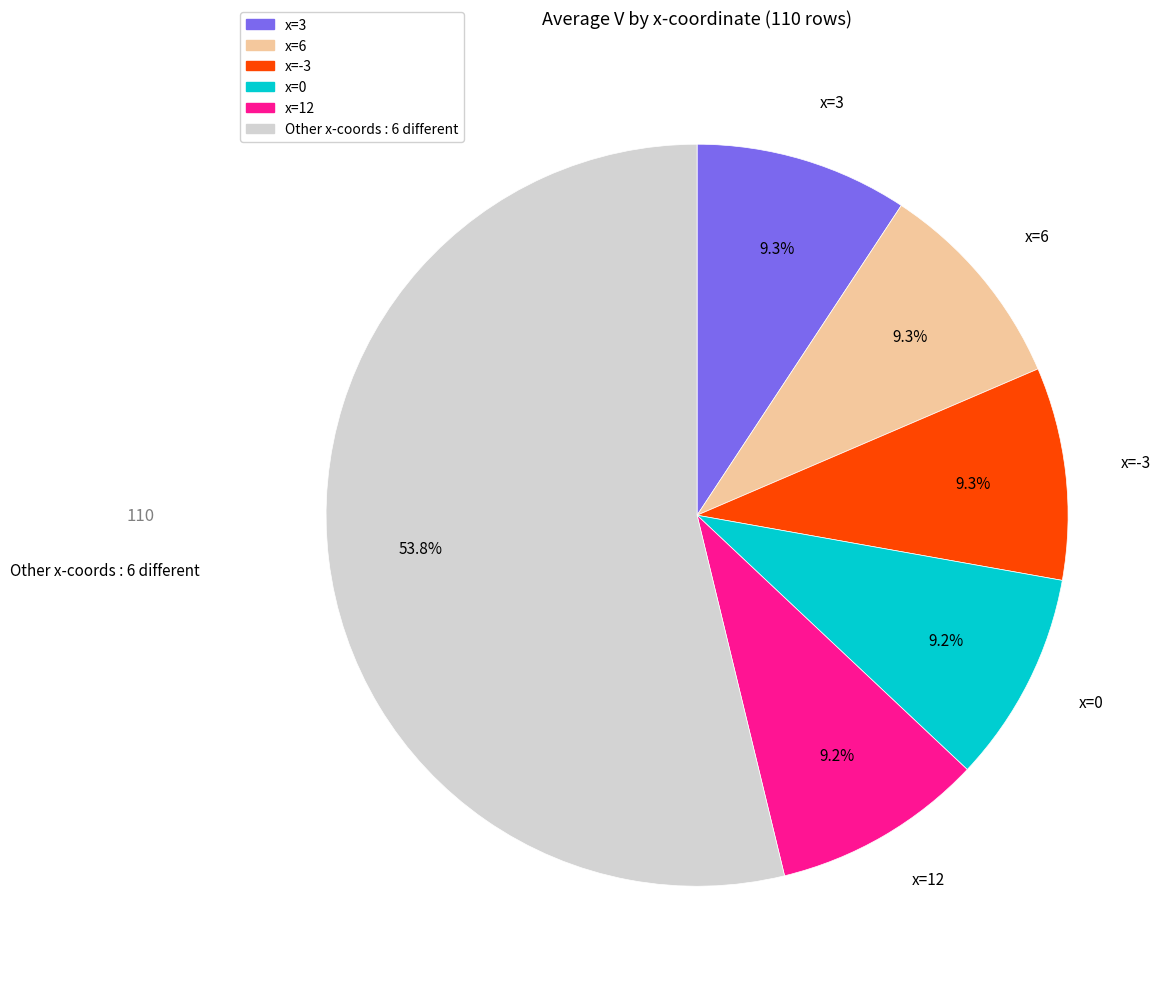

Is there any slice that represents more than half of the pie?

Yes